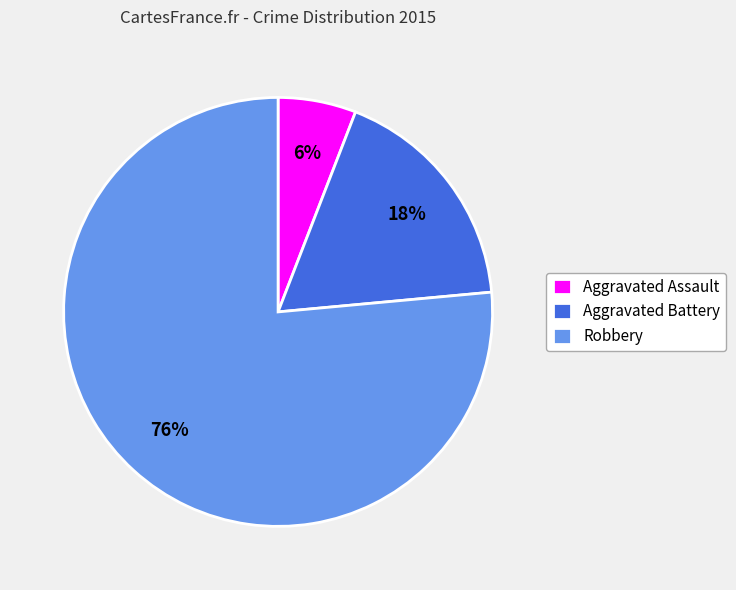

Which category has the biggest portion of the pie?

Robbery